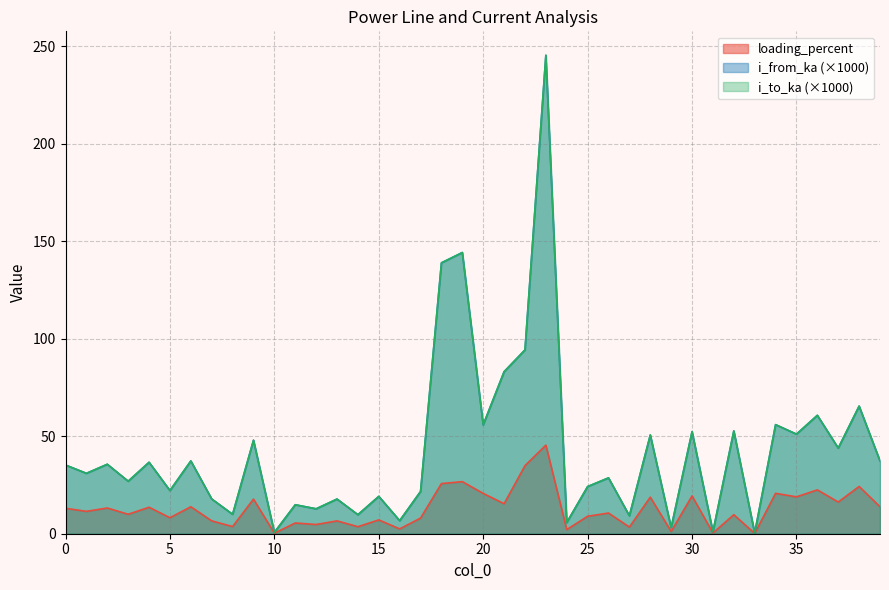

How many lines are shown in the chart?

3